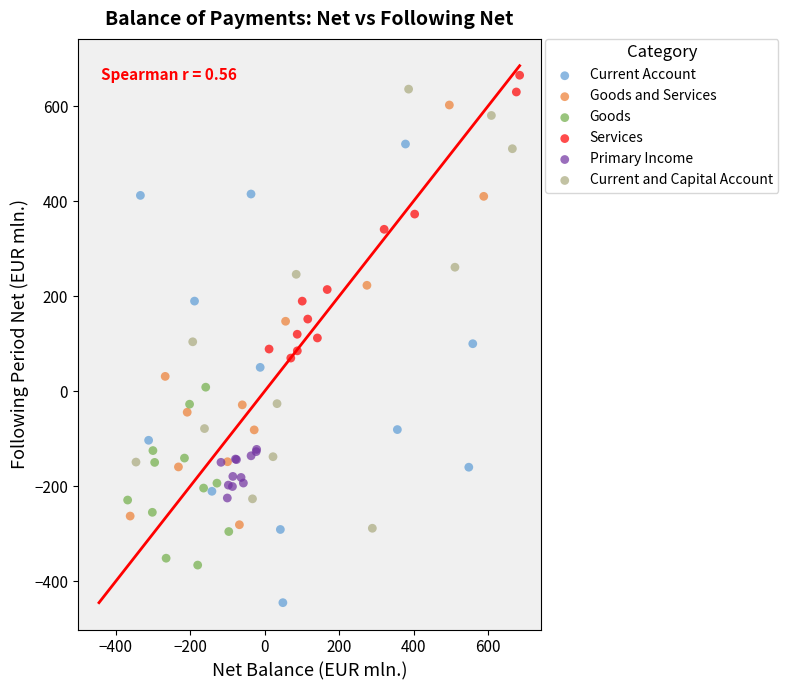

Which series has the largest Y range (max minus min)?

Current Account